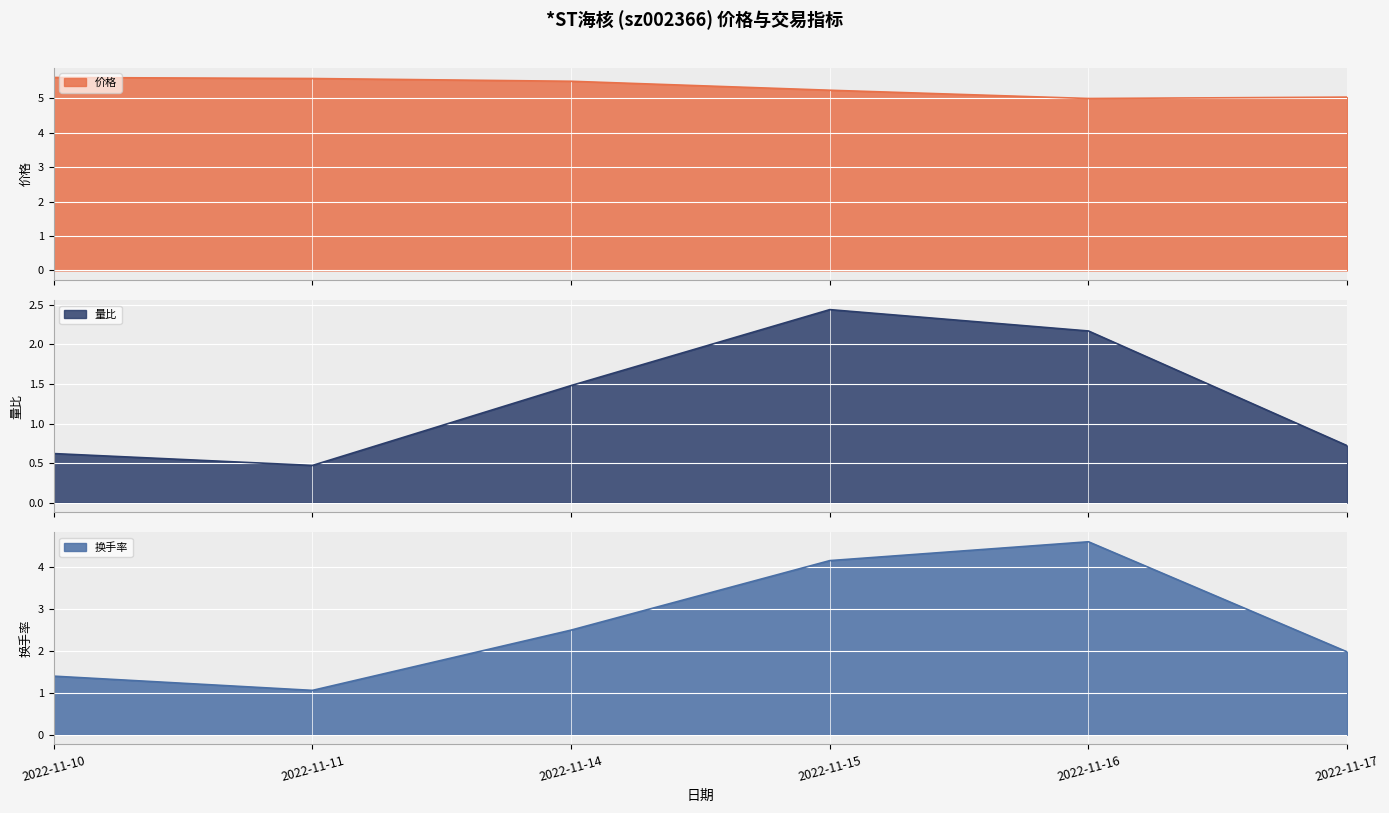

True or false: 换手率 and 价格 cross at least once.

False